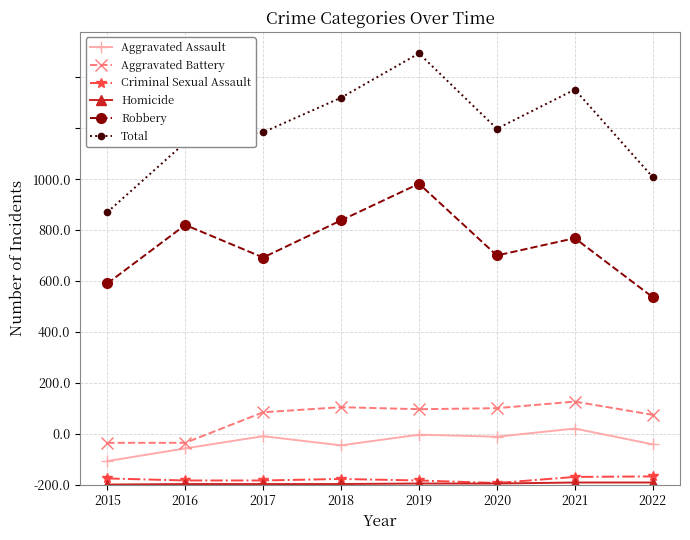

What is the value of the Aggravated Assault point at the 2nd from the left?

71